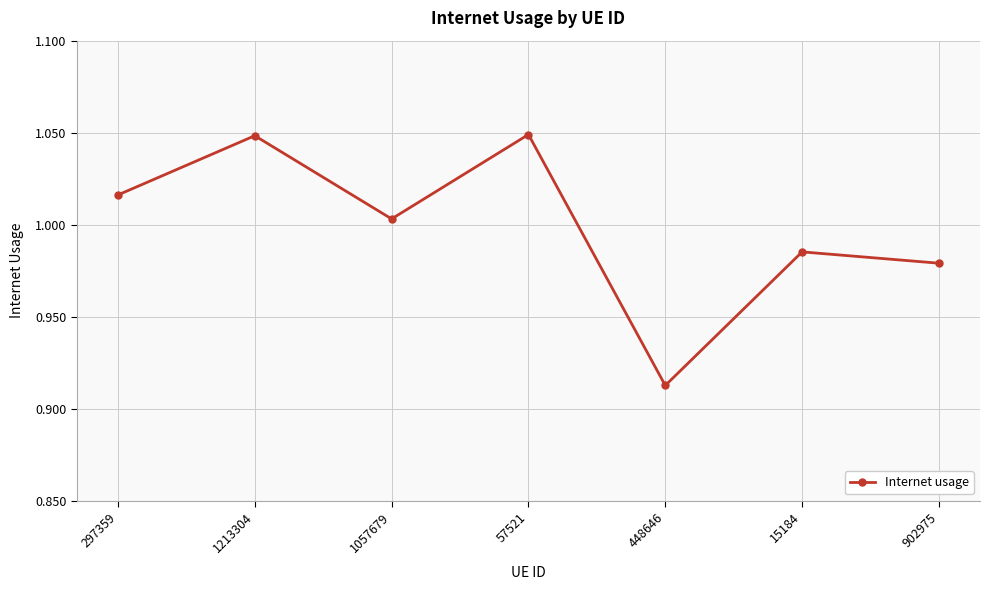

The chart shows a value of 0.4 at 297359. True or false?

False